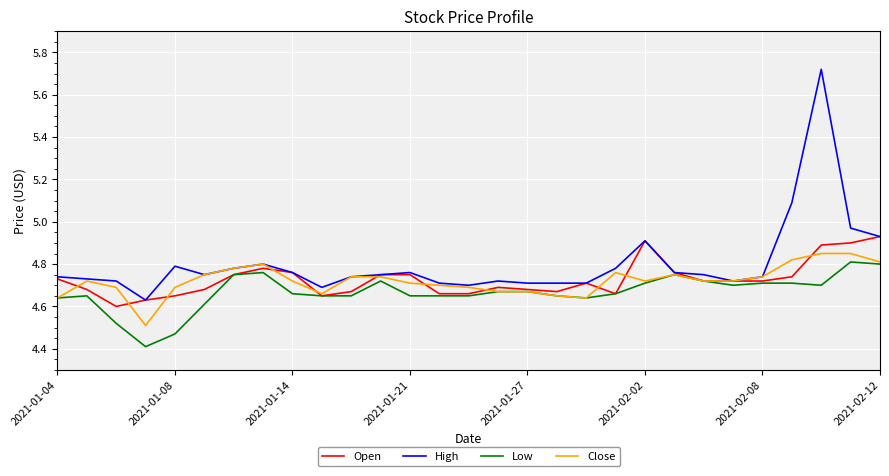

Which series has the largest total across all categories?

High